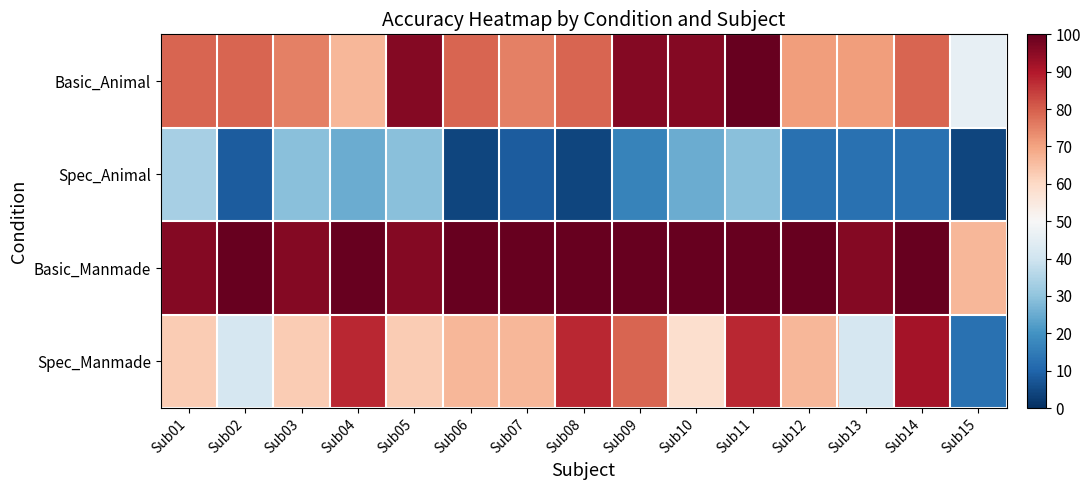

Reading right to left, what are all the values shown in this chart?

Basic_Animal: Sub15=0.5	Sub14=0.8	Sub13=0.7	Sub12=0.7	Sub11=1.0	Sub10=1.0	Sub09=1.0	Sub08=0.8	Sub07=0.8	Sub06=0.8	Sub05=1.0	Sub04=0.7	Sub03=0.8	Sub02=0.8	Sub01=0.8
Spec_Animal: Sub15=0.0	Sub14=0.1	Sub13=0.1	Sub12=0.1	Sub11=0.3	Sub10=0.2	Sub09=0.2	Sub08=0.0	Sub07=0.1	Sub06=0.0	Sub05=0.3	Sub04=0.2	Sub03=0.3	Sub02=0.1	Sub01=0.3
Basic_Manmade: Sub15=0.7	Sub14=1.0	Sub13=1.0	Sub12=1.0	Sub11=1.0	Sub10=1.0	Sub09=1.0	Sub08=1.0	Sub07=1.0	Sub06=1.0	Sub05=1.0	Sub04=1.0	Sub03=1.0	Sub02=1.0	Sub01=1.0
Spec_Manmade: Sub15=0.1	Sub14=0.9	Sub13=0.4	Sub12=0.7	Sub11=0.9	Sub10=0.6	Sub09=0.8	Sub08=0.9	Sub07=0.7	Sub06=0.7	Sub05=0.6	Sub04=0.9	Sub03=0.6	Sub02=0.4	Sub01=0.6